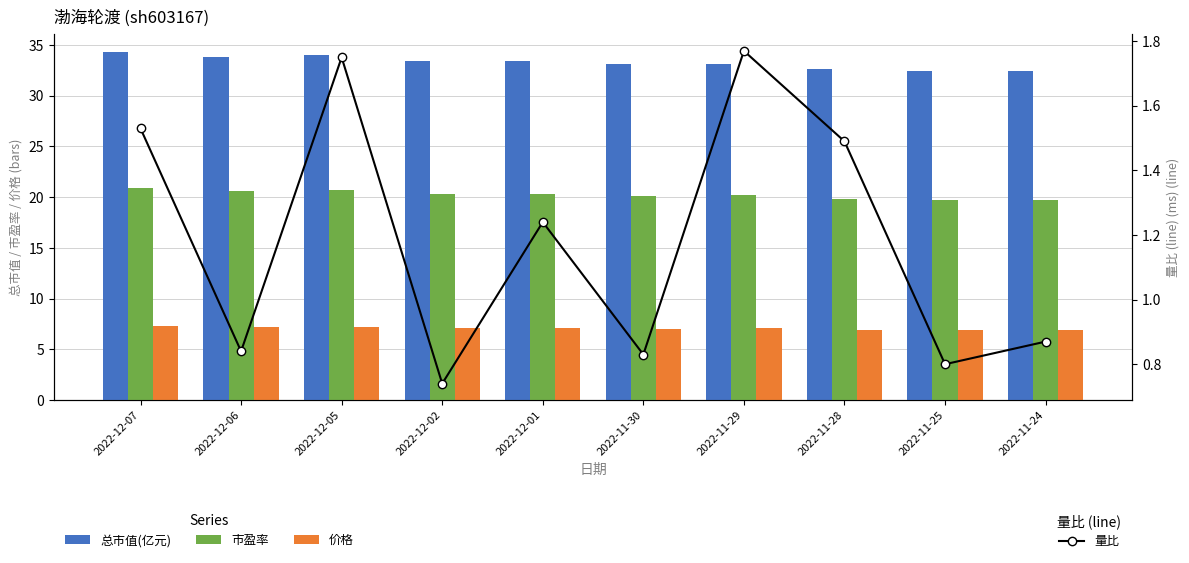

Which series has the widest spread of values?

总市值(亿元)